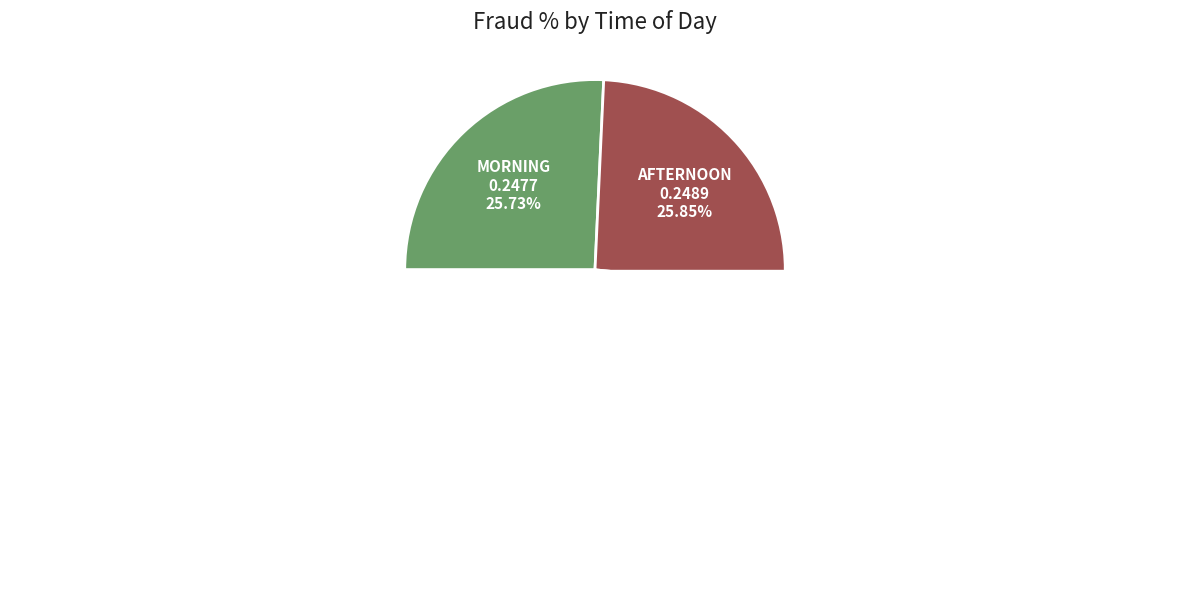

How much of the chart is everything except Evening?

74.4%